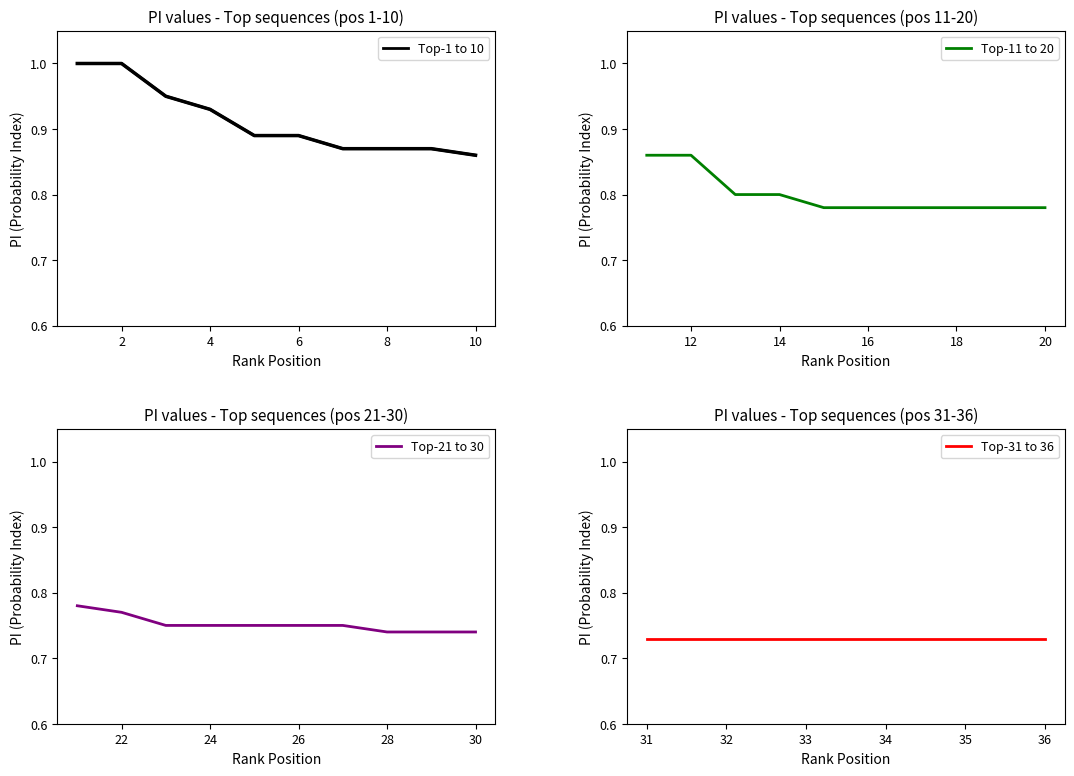

What is the smallest value displayed?

0.7